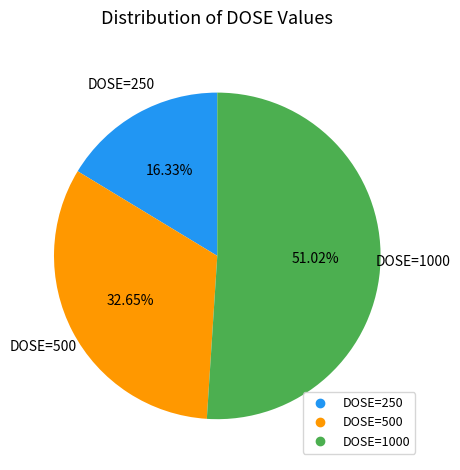

Is there a majority slice in this chart?

Yes